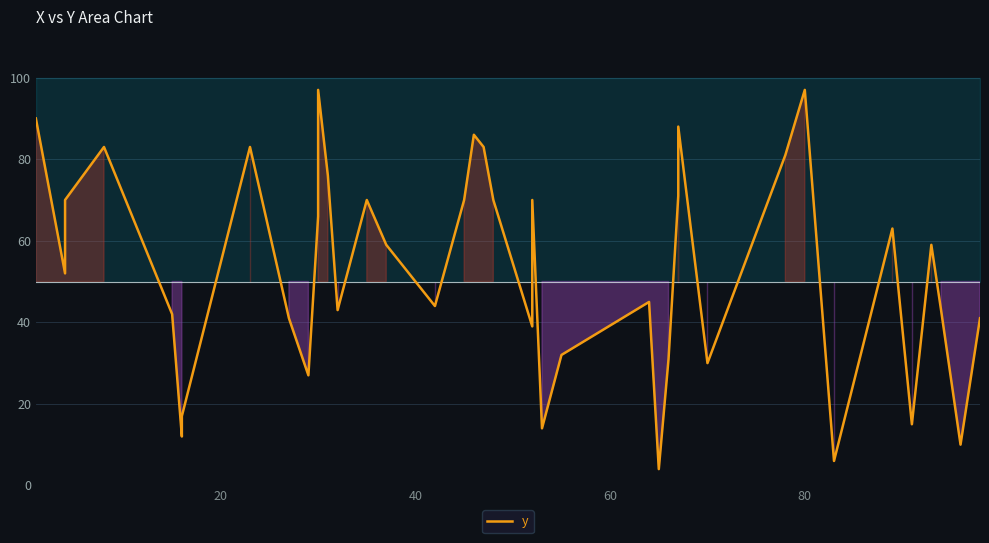

Reading left to right, extract all data points from this chart.

90	52	70	83	42	12	17	83	41	27	66	97	76	43	70	59	44	70	86	83	70	39	70	14	32	45	4	31	71	88	30	81	97	6	63	15	59	43	10	41